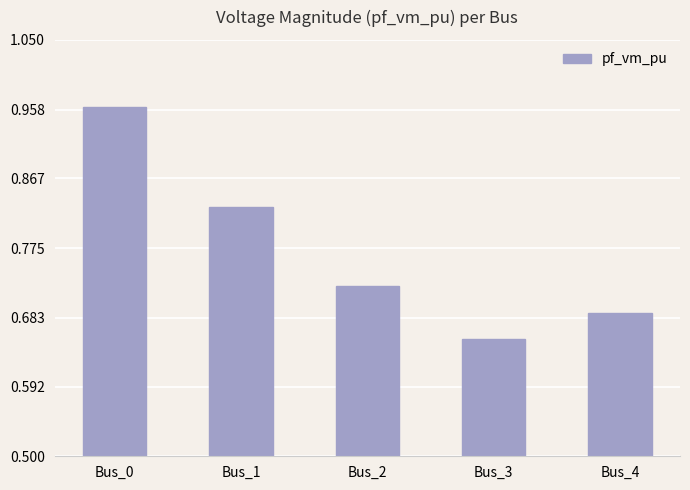

Between Bus_0 and Bus_4, which is larger?

Bus_0